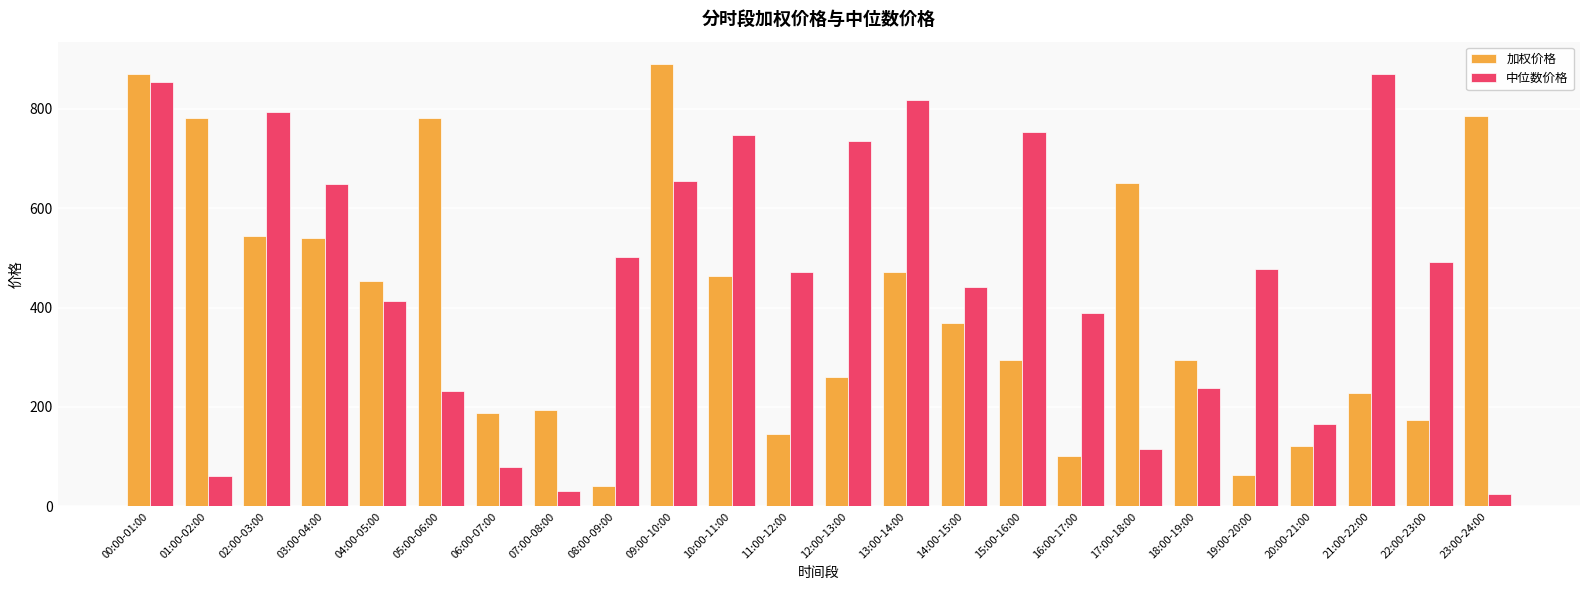

Are the bars grouped side by side (vs. stacked)?

Yes